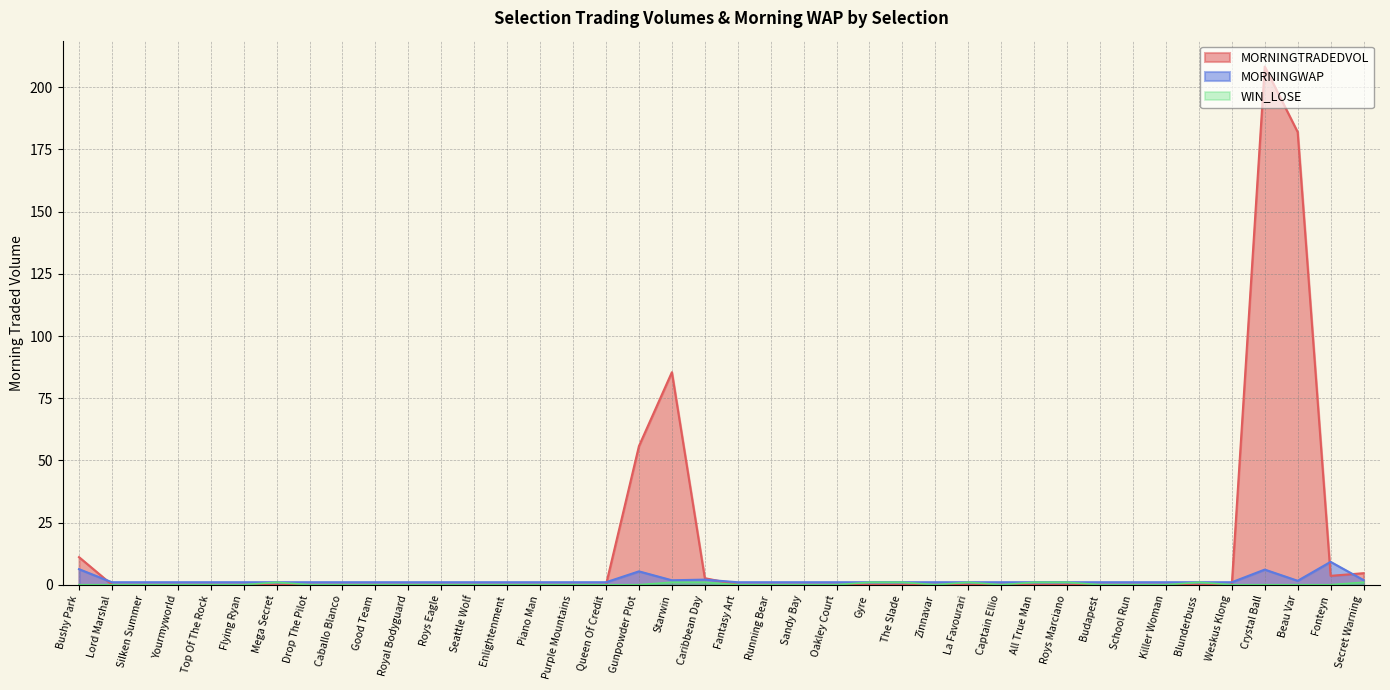

At how many categories does at least one series exceed 1?

8